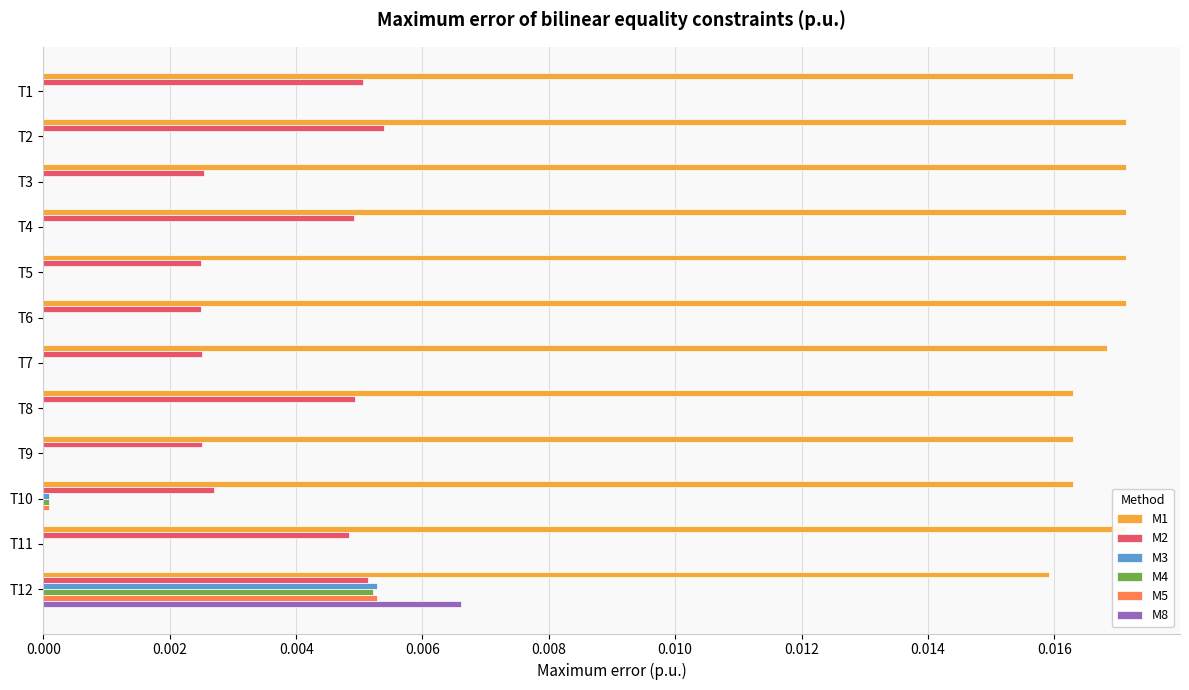

Which series has the largest total across all categories?

M1